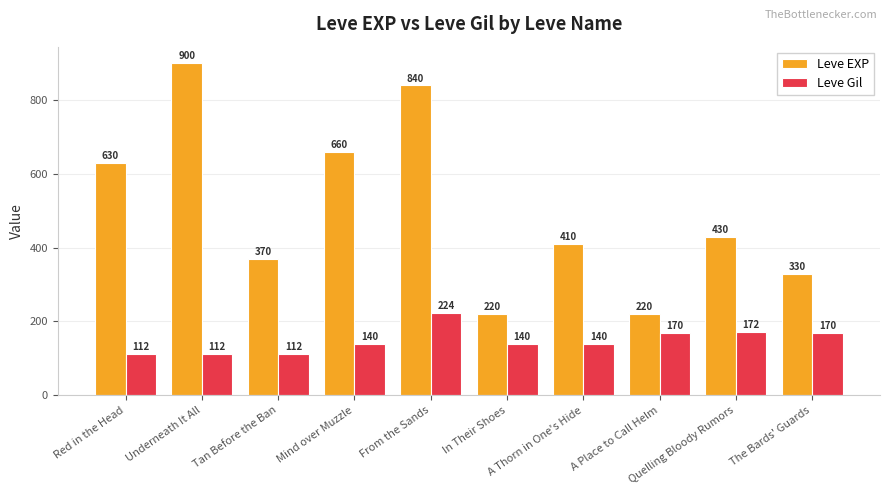

How many series are shown in this chart?

2